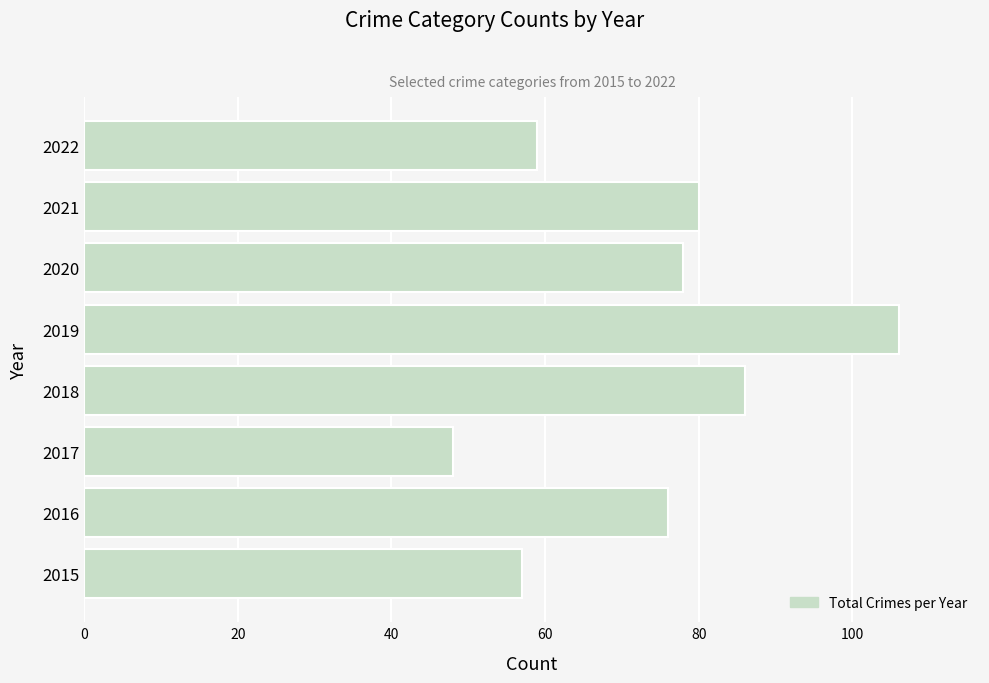

Which category has the highest value across all series?

2019